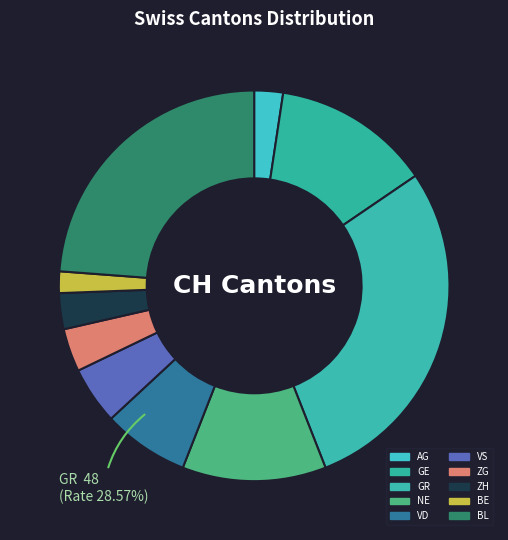

Combined, do VS and NE account for over 50%?

No